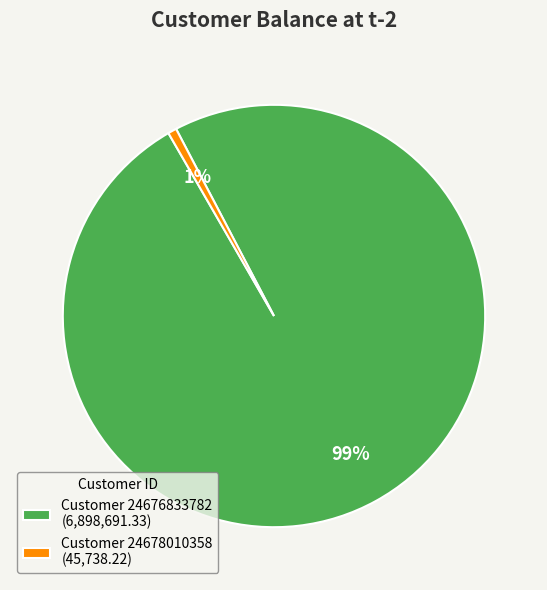

What percentage is the Customer 24676833782 (6,898,691.33) slice, to the nearest percent?

99%